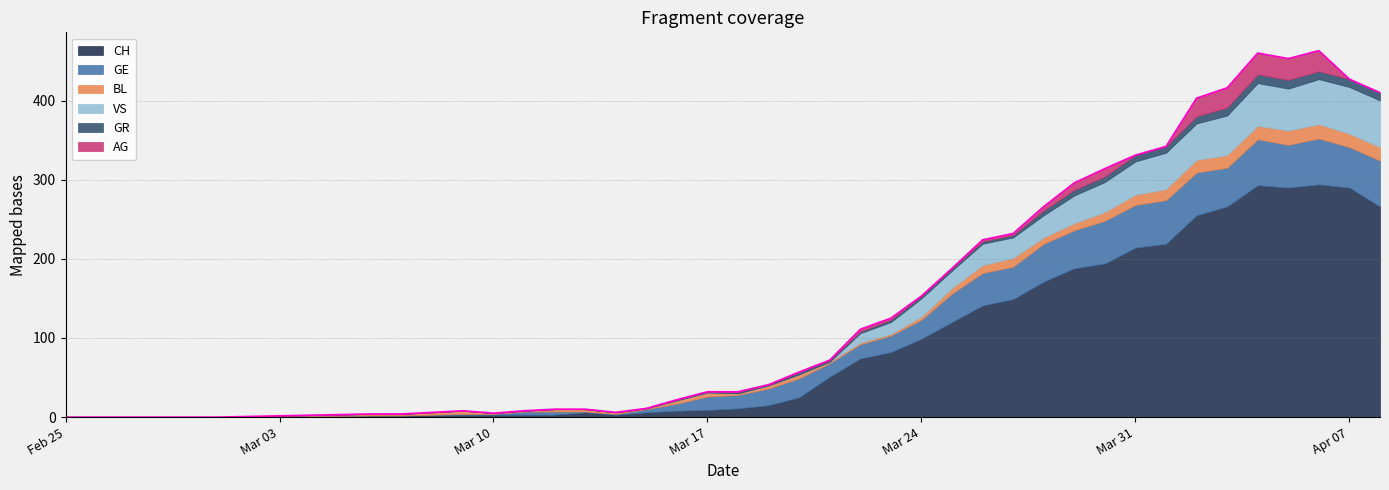

At which category is the sum across all series the highest?

2020-04-06